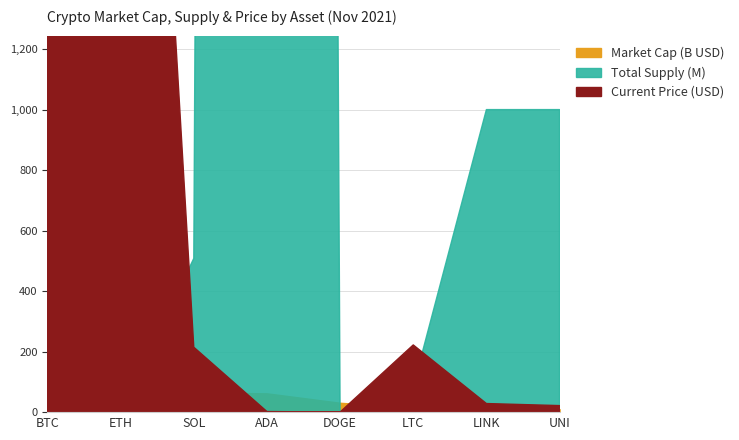

Which has a higher value, LINK or UNI?

LINK